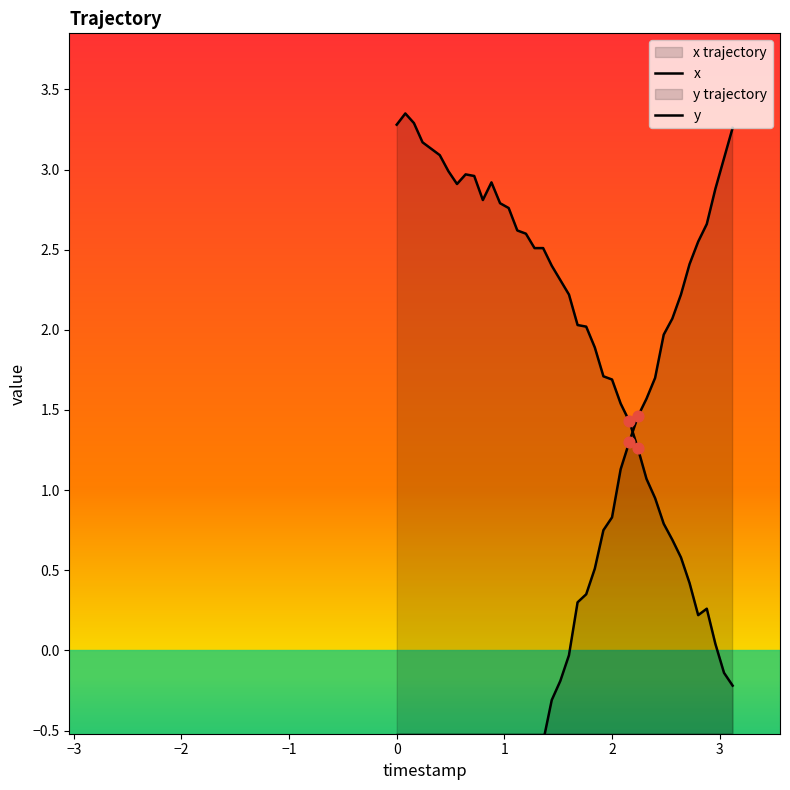

Which series reaches the minimum Y coordinate?

x